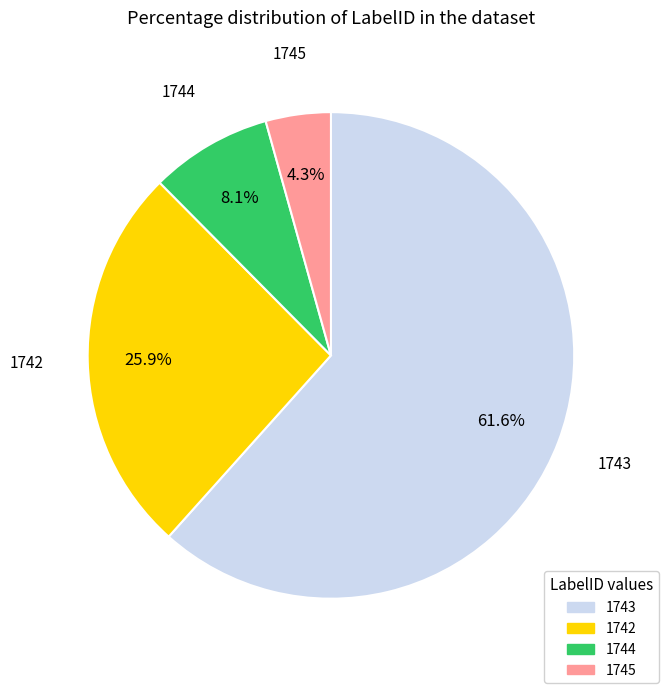

To the nearest percent, what is the combined percentage of 1743 and 1742?

88%